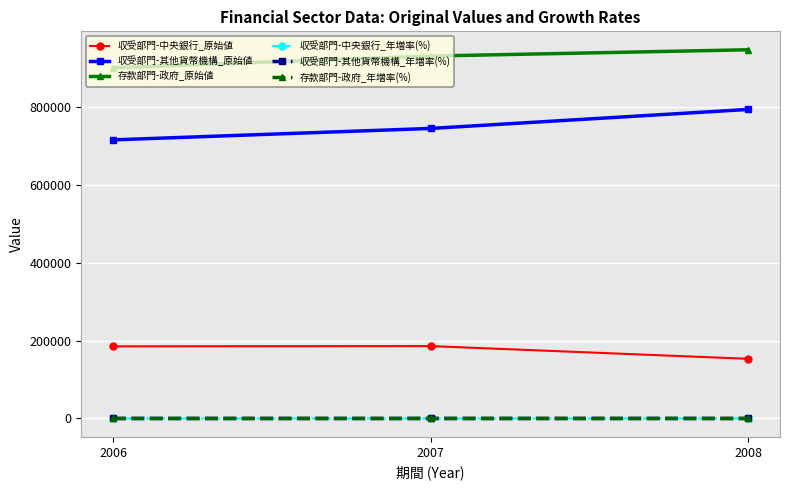

Which series has the largest total across all categories?

存款部門-政府_原始値